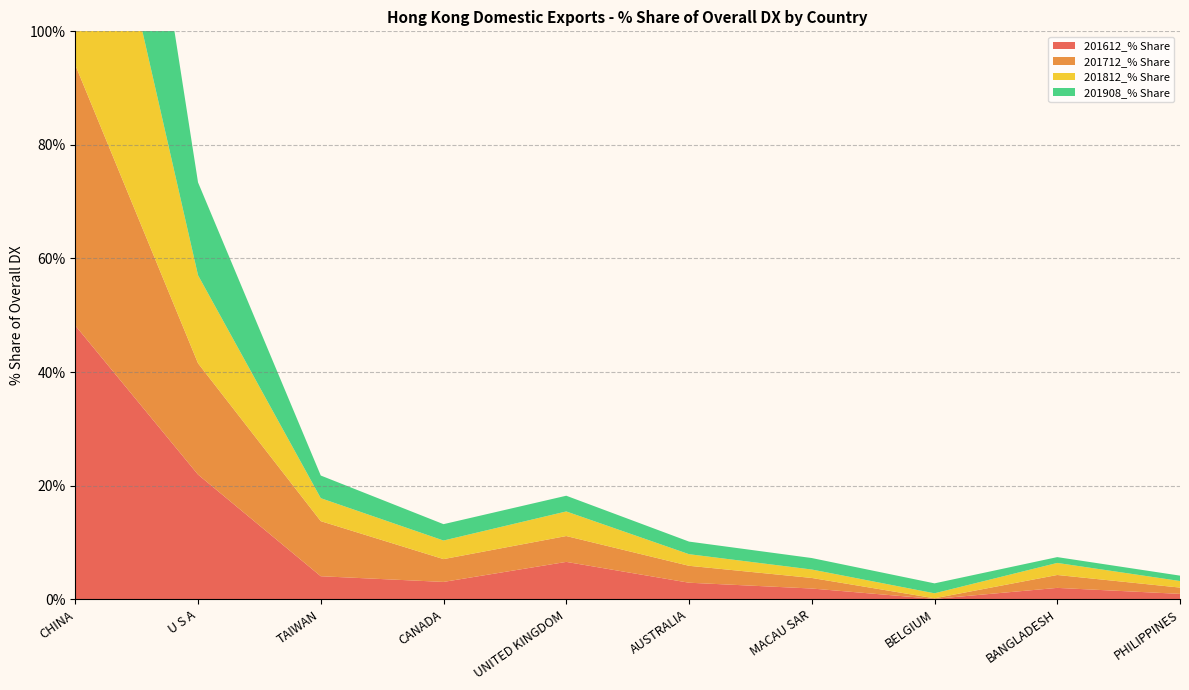

Reading left to right, extract all data points from this chart.

201612_% Share: CHINA=48.2	U S A=21.9	TAIWAN=4.0	CANADA=3.0	UNITED KINGDOM=6.6	AUSTRALIA=2.9	MACAU SAR=1.9	BELGIUM=0.1	BANGLADESH=2.0	PHILIPPINES=0.9
201712_% Share: CHINA=45.9	U S A=19.6	TAIWAN=9.7	CANADA=4.0	UNITED KINGDOM=4.6	AUSTRALIA=3.0	MACAU SAR=1.9	BELGIUM=0.1	BANGLADESH=2.3	PHILIPPINES=1.1
201812_% Share: CHINA=57.8	U S A=15.5	TAIWAN=4.0	CANADA=3.3	UNITED KINGDOM=4.3	AUSTRALIA=2.0	MACAU SAR=1.5	BELGIUM=0.9	BANGLADESH=2.1	PHILIPPINES=1.2
201908_% Share: CHINA=60.3	U S A=16.4	TAIWAN=4.0	CANADA=2.9	UNITED KINGDOM=2.8	AUSTRALIA=2.2	MACAU SAR=2.0	BELGIUM=1.8	BANGLADESH=1.0	PHILIPPINES=0.9